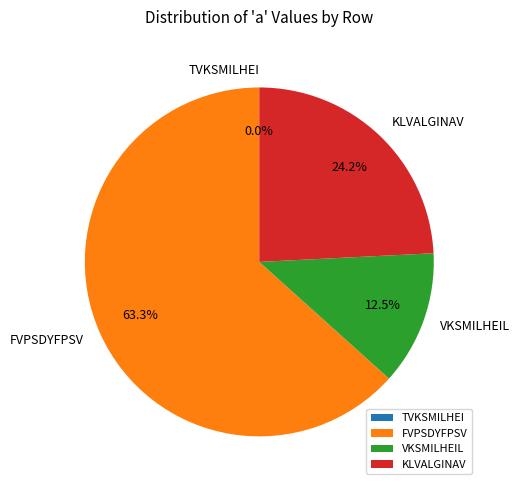

Is KLVALGINAV the majority of the pie?

No